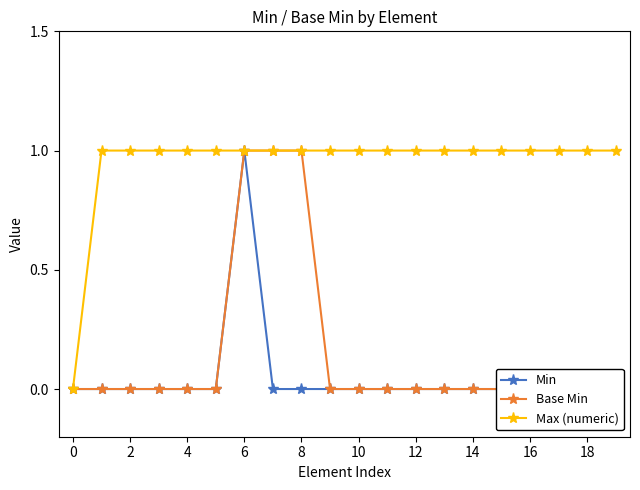

The Max (numeric) series shows 2 at 18. True or false?

False